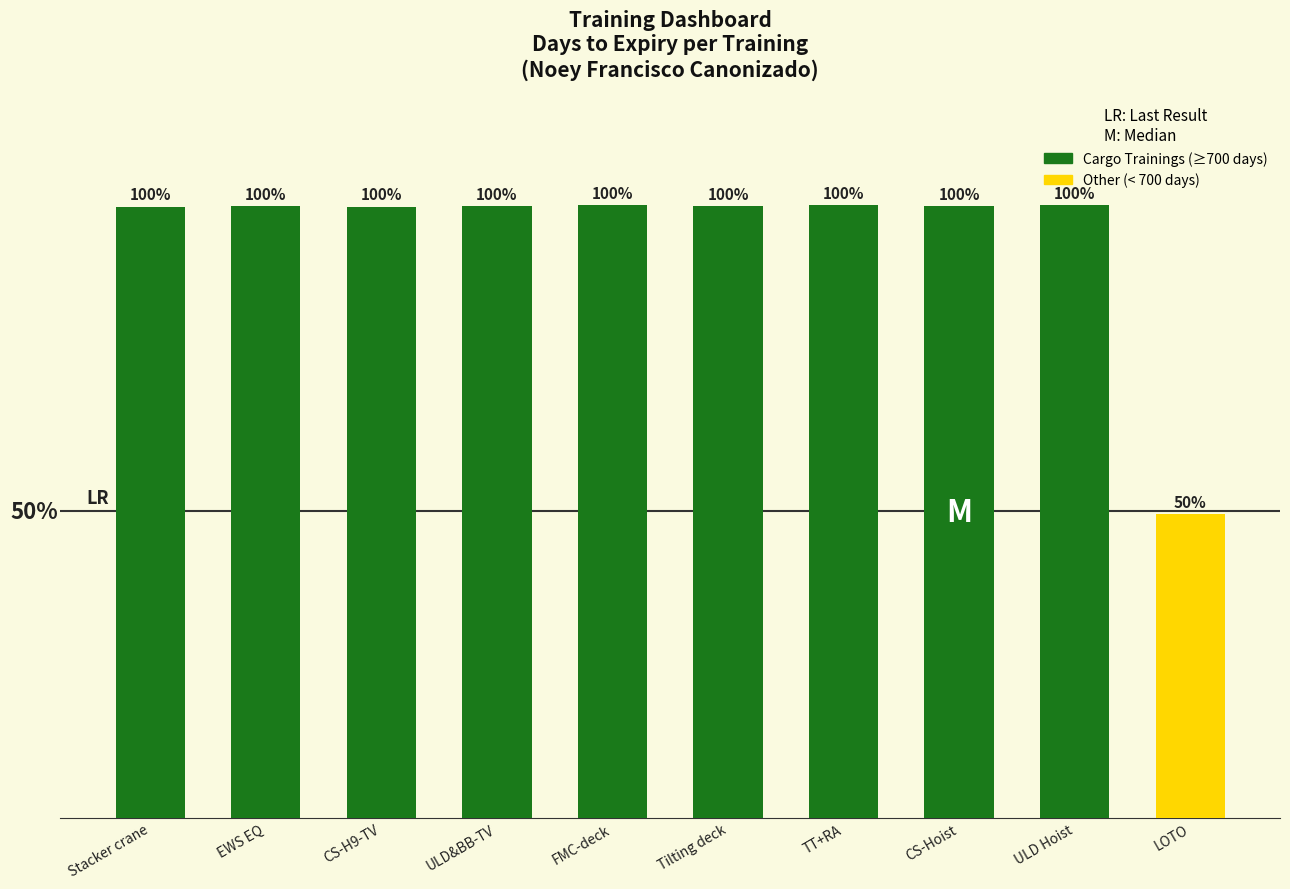

What is the sum of the values at ULD&BB-TV and CS-Hoist?

1454